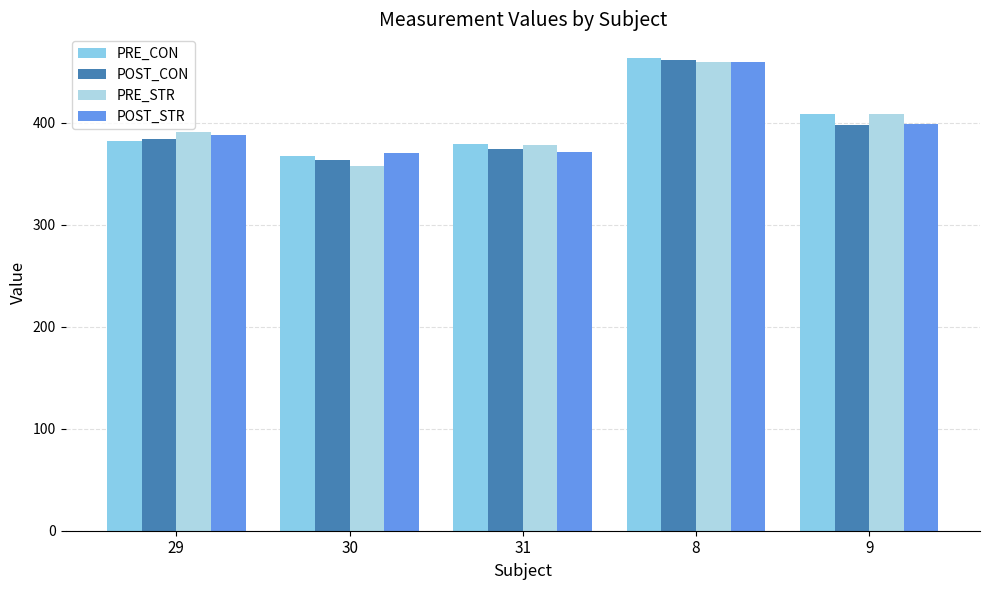

Count the number of data series in this chart.

4